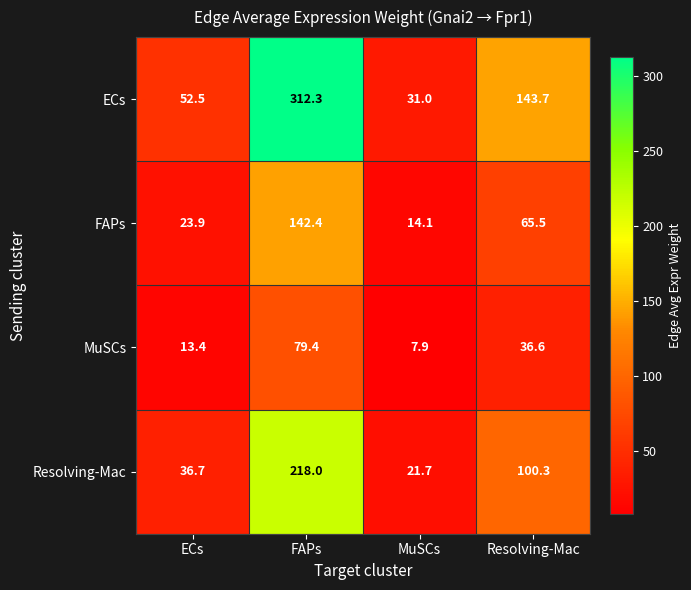

What is the difference between the maximum and minimum values in the Resolving-Mac series?

196.3